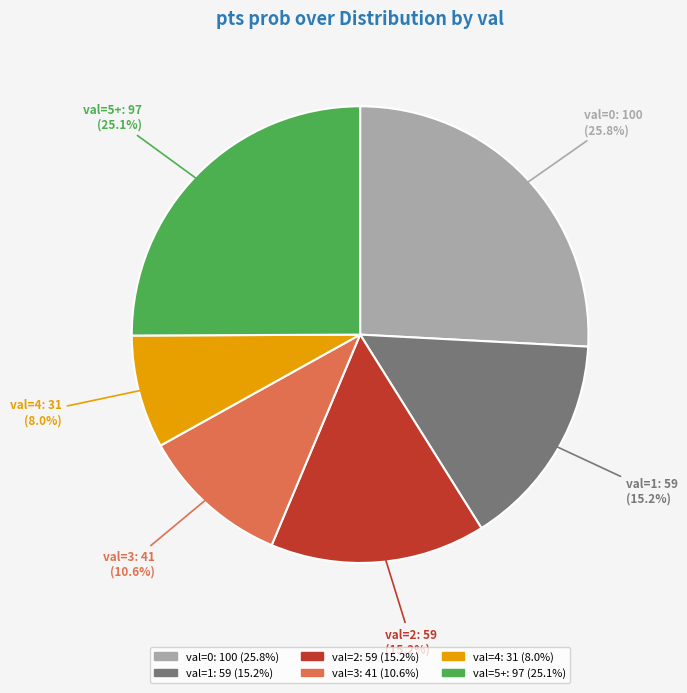

Is there any slice that represents more than half of the pie?

No